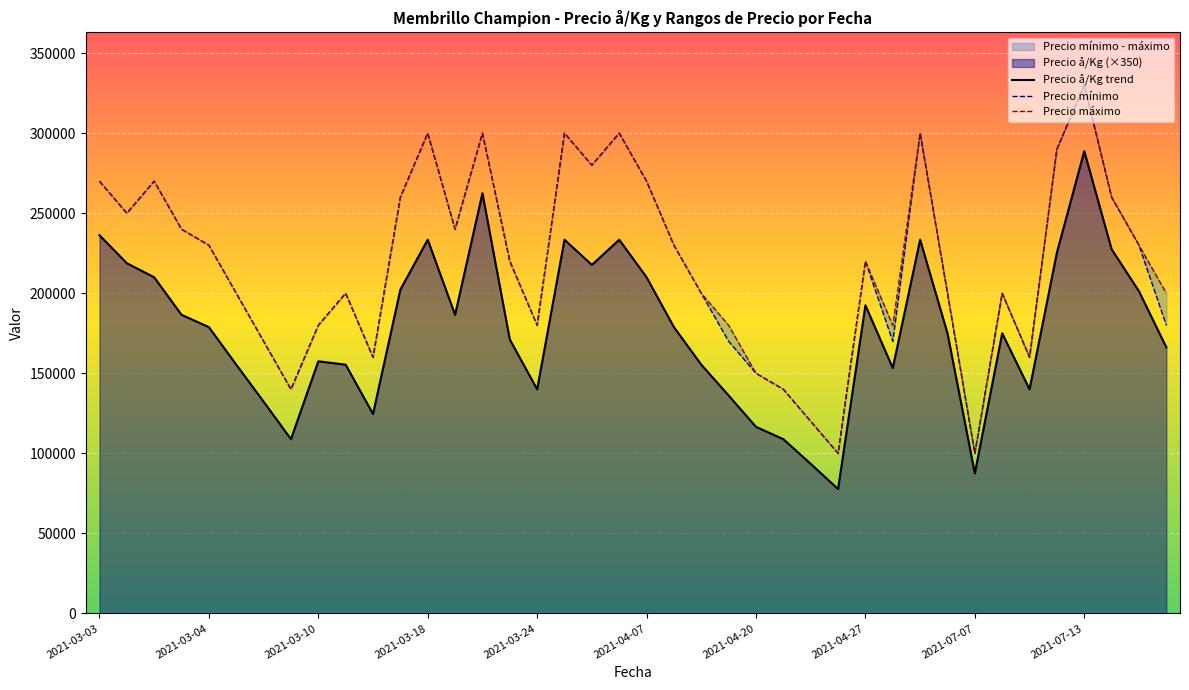

Which category has the highest value in the Precio å/Kg trend series?

2021-07-13